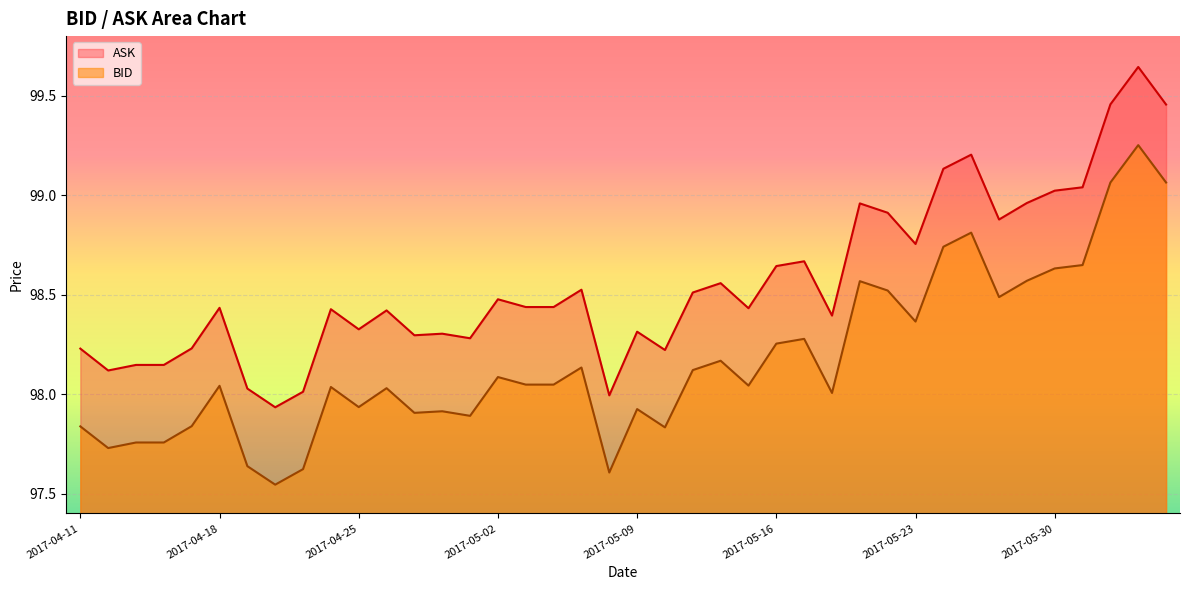

At which label is BID closest to 98?

2017-05-18